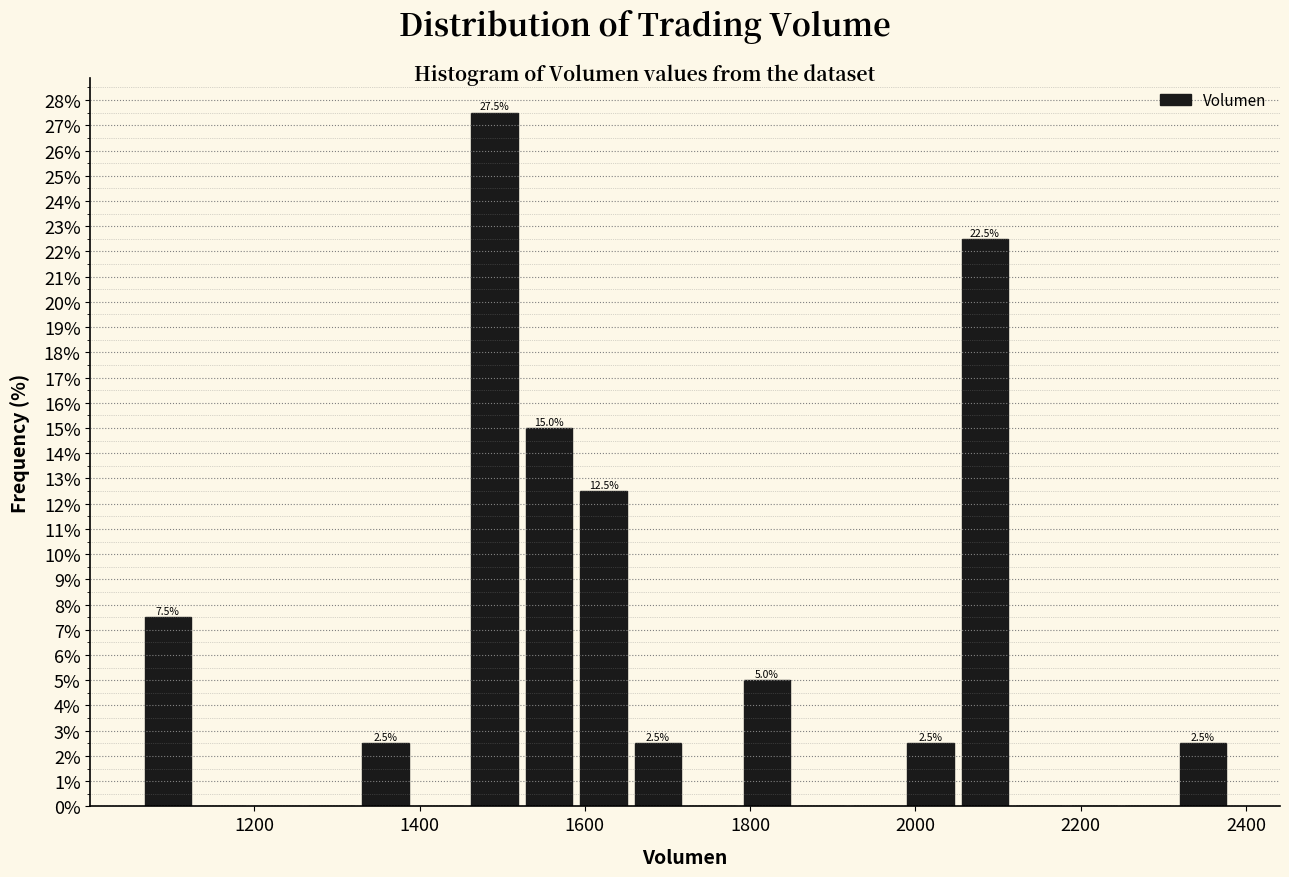

Read against the x-axis, roughly where is the centre of the tallest bar?

1500